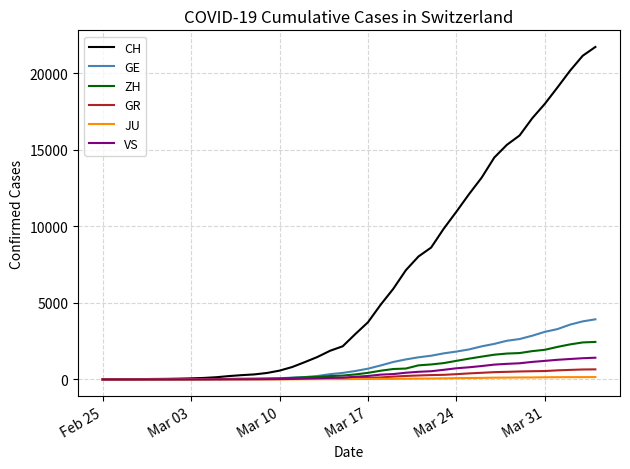

What is the greatest value displayed?

21728